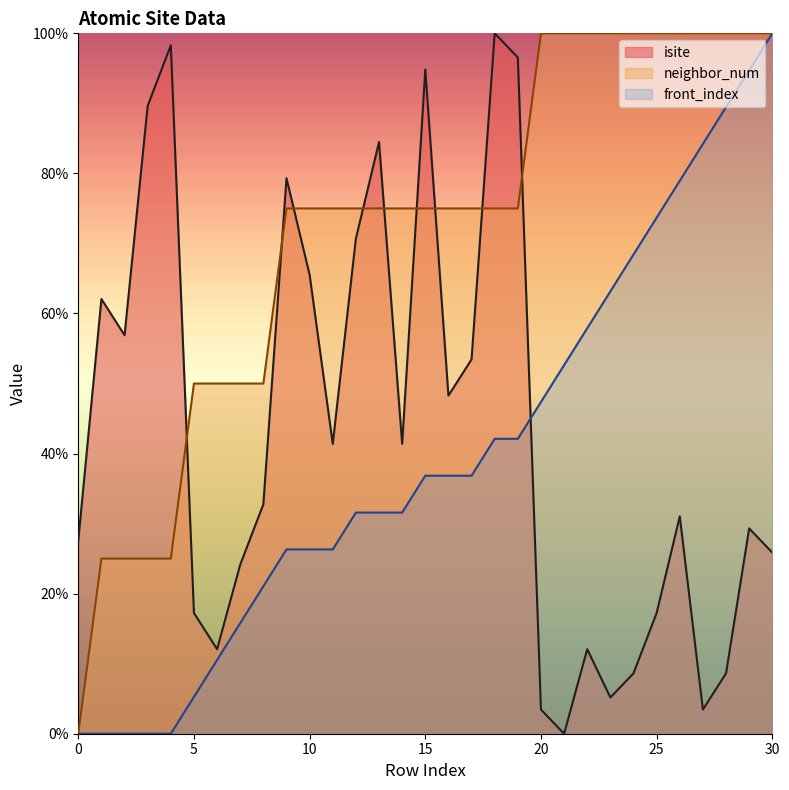

How many lines are shown in the chart?

3